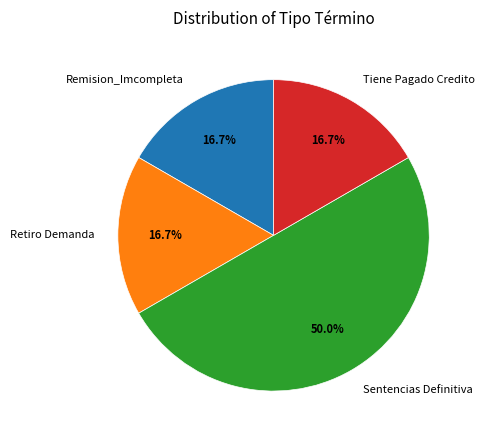

Approximately how many times larger is the value at Retiro Demanda compared to Sentencias Definitiva?

0.3